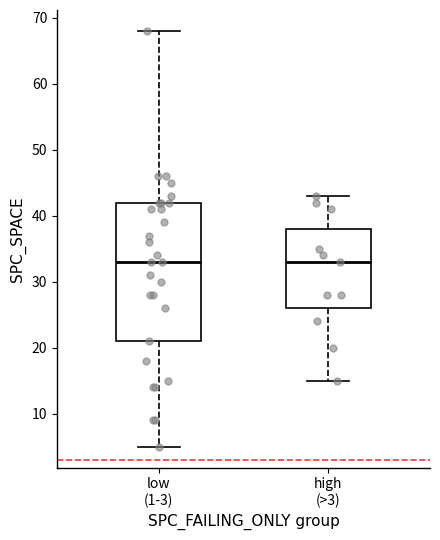

Reading left to right, transcribe this box plot: for each box, give where its median line is, the range the box spans, and where its two whiskers end, as read against the y-axis. The values are not printed on the chart, so give them approximately, as read against the axis.

low (1-3): median 33, box 21 to 42, whiskers 5 to 68
high (>3): median 33, box 26 to 38, whiskers 15 to 43